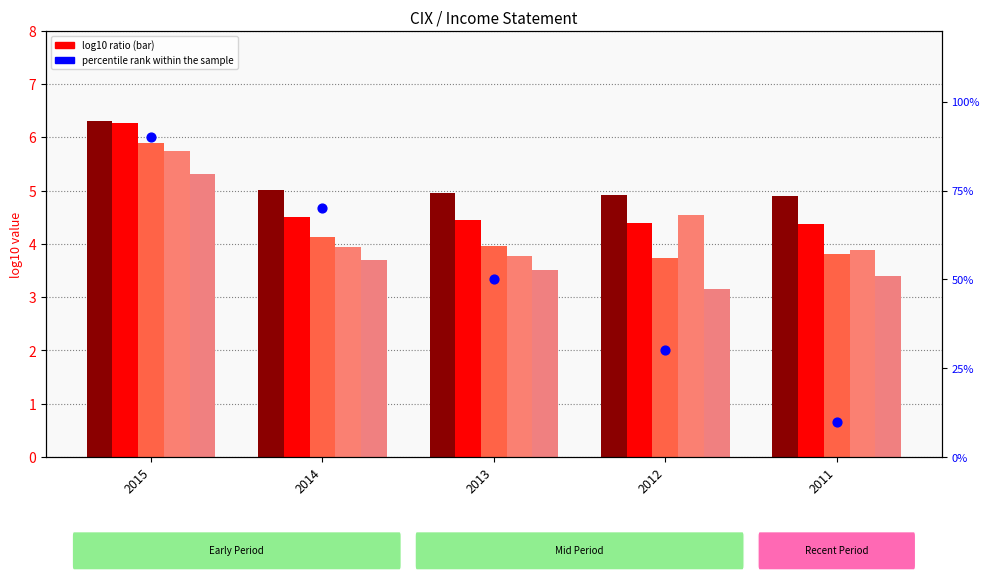

Which series contains the highest Y value?

log10 Total Revenue